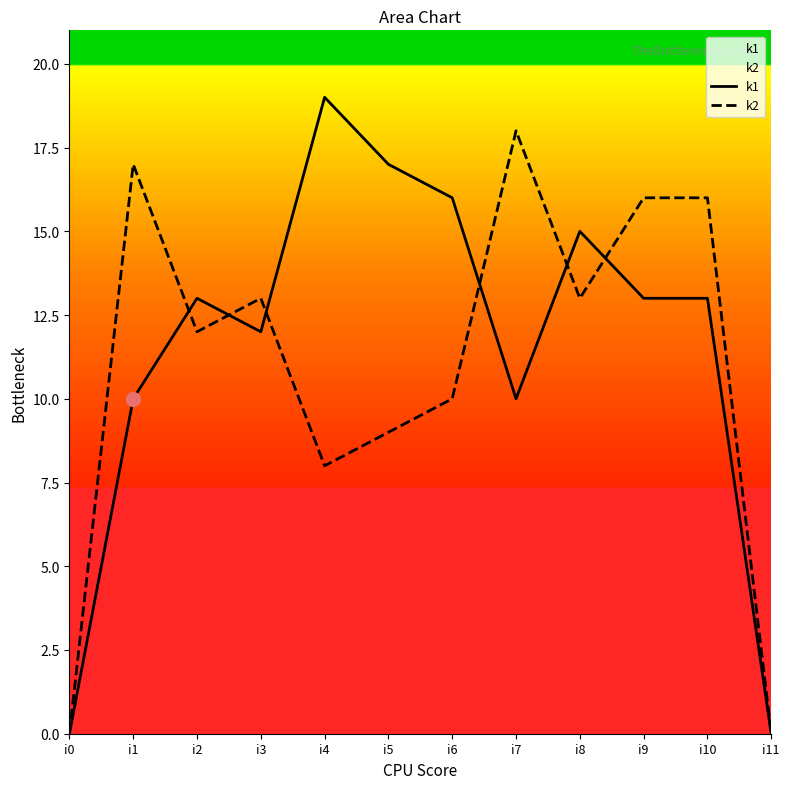

Rank the categories by k1 value from highest to lowest.

i4, i5, i6, i8, i2, i9, i10, i3, i1, i7, i0, i11